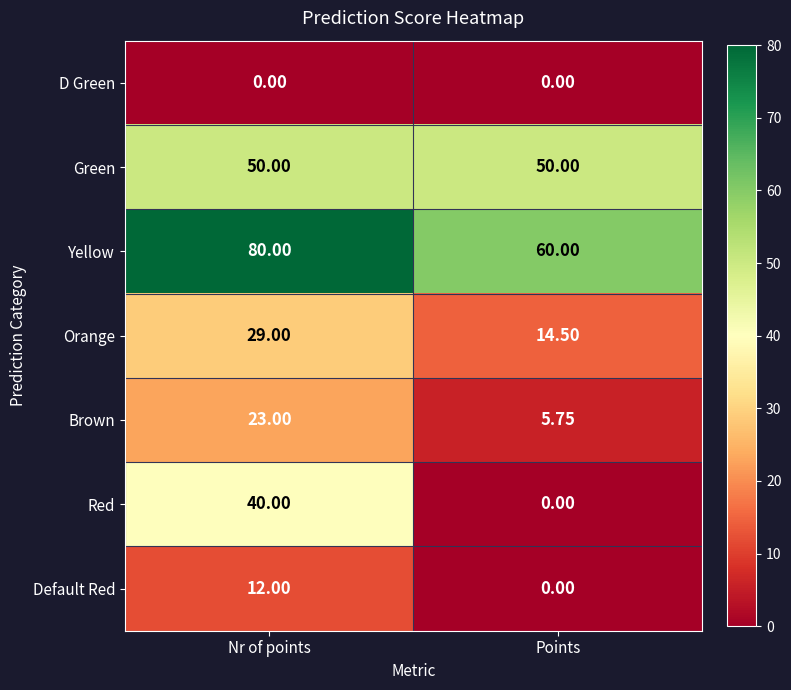

How many data points does each series have?

2